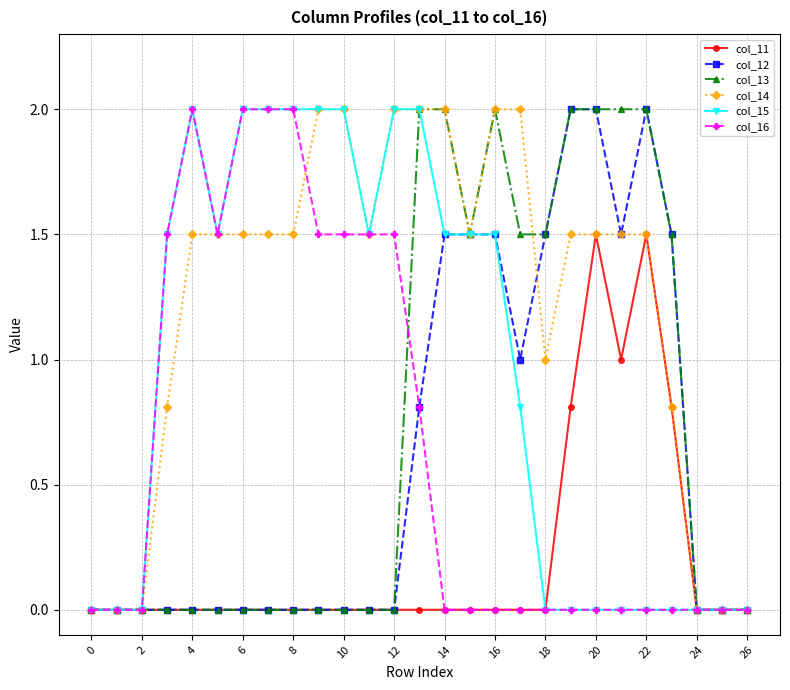

What is the value of the col_14 point at the 23rd from the left?

1.5